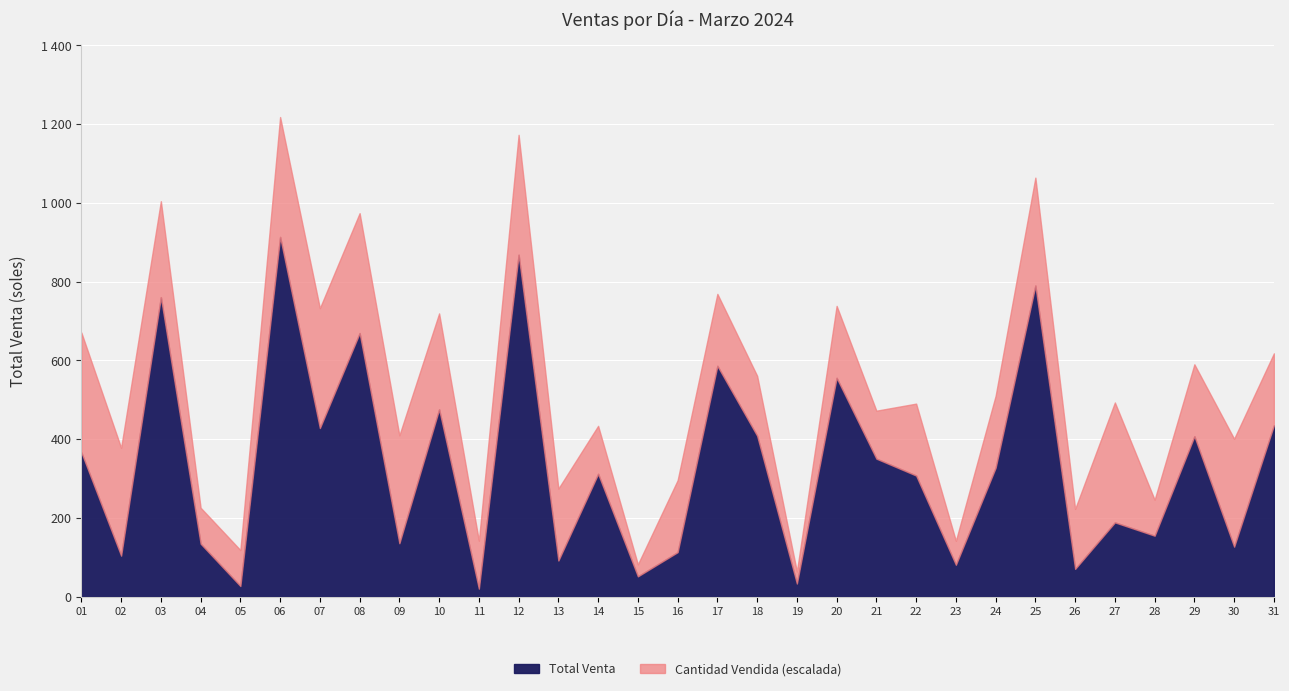

What is the maximum value shown in the chart?

913.7